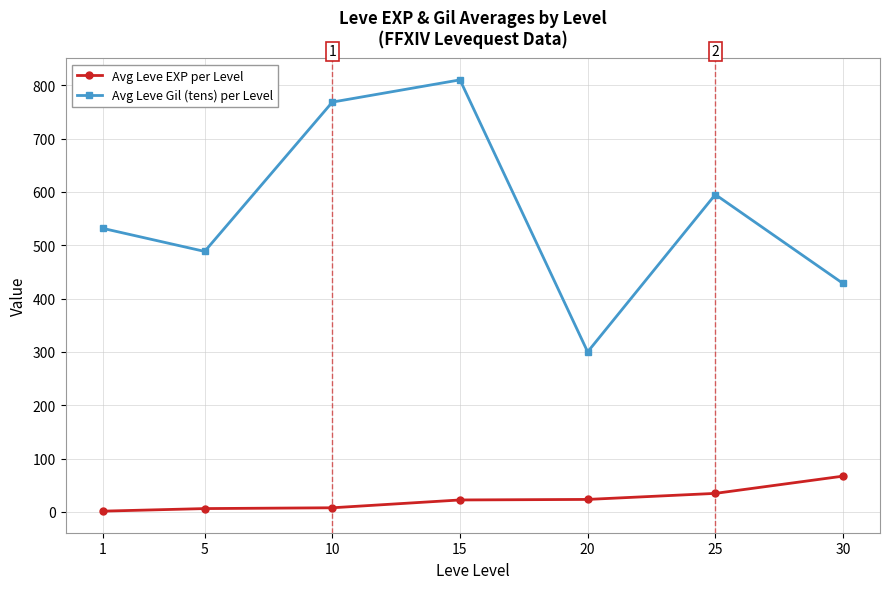

True or false: Avg Leve Gil (tens) per Level and Avg Leve EXP per Level cross at least once.

False